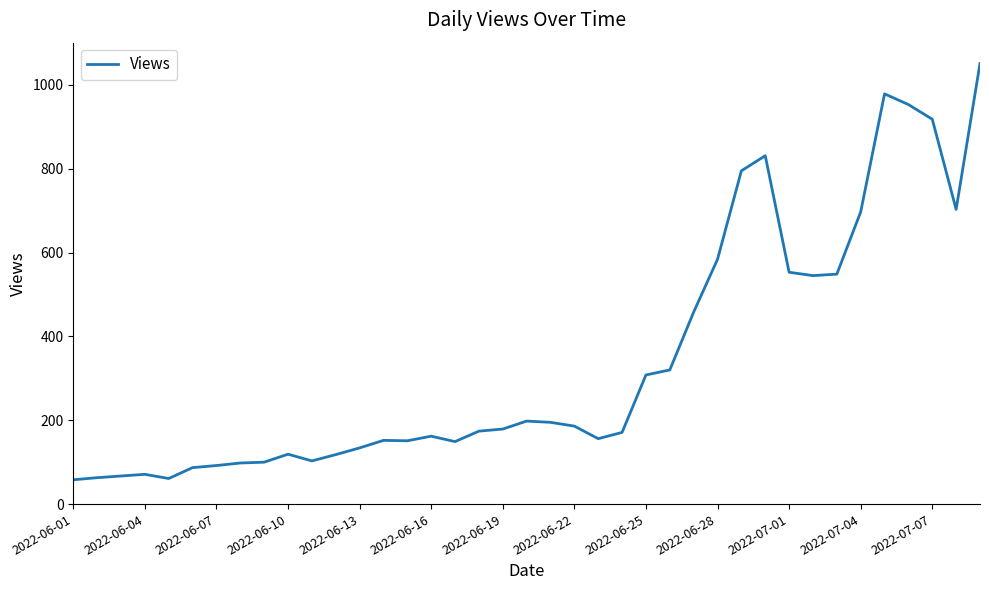

How many lines are shown in the chart?

1